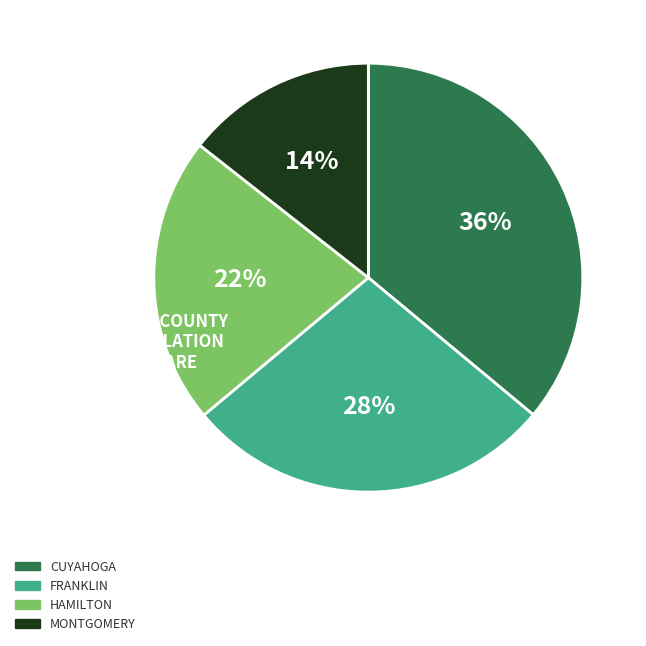

What is the largest slice in the pie chart?

CUYAHOGA